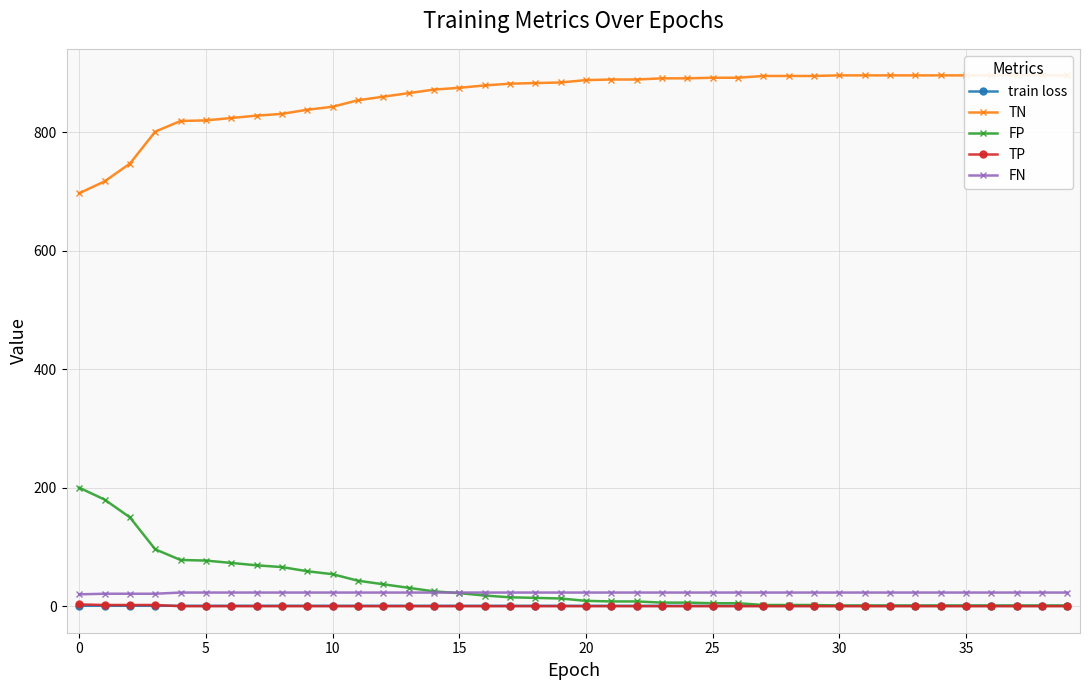

True or false: TN has a value of 896.0 at 37.

True